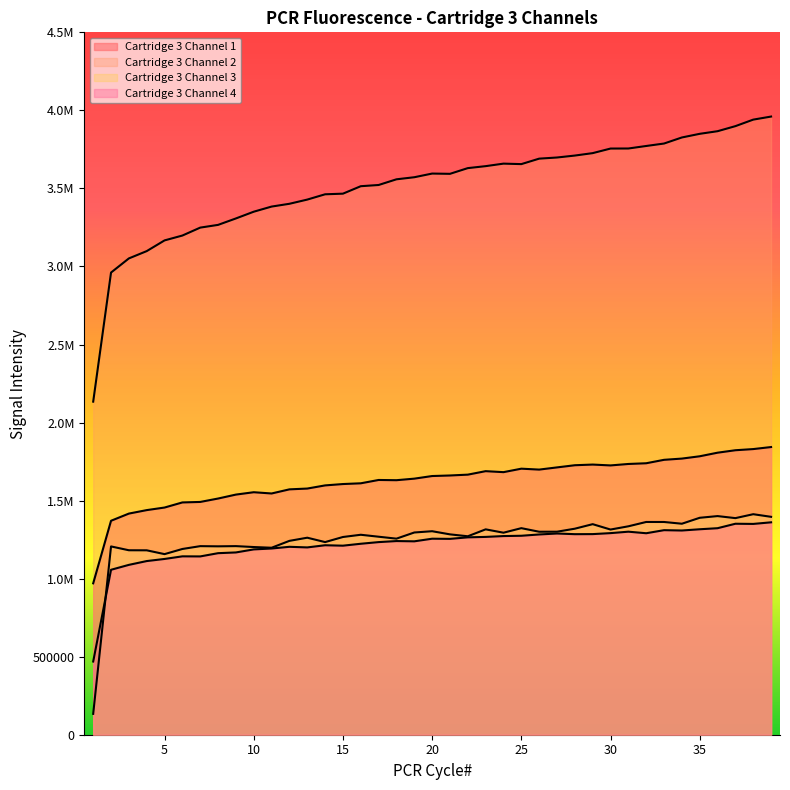

True or false: Cartridge 3 Channel 3 and Cartridge 3 Channel 2 cross at least once.

False